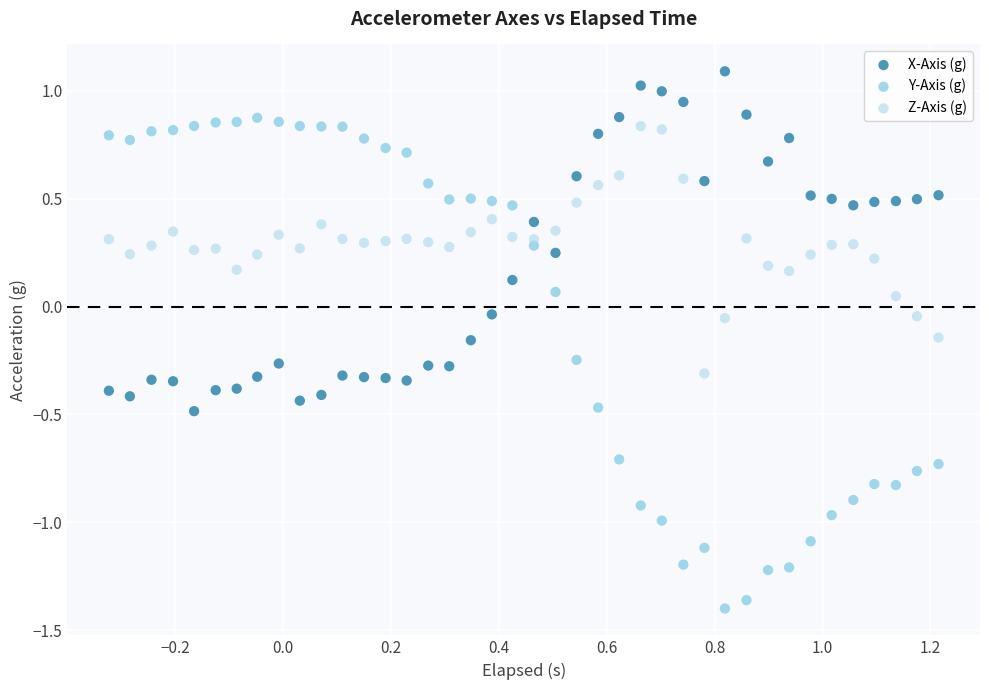

Across all data points, what is the range of Y values (max minus min)?

2.5